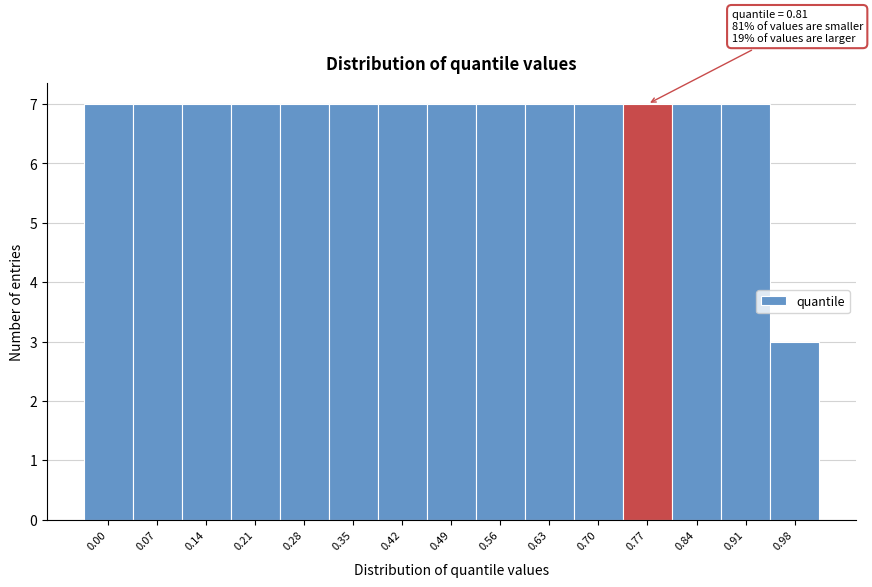

Reading left to right, list all the values displayed in this chart.

7	7	7	7	7	7	7	7	7	7	7	7	7	7	3